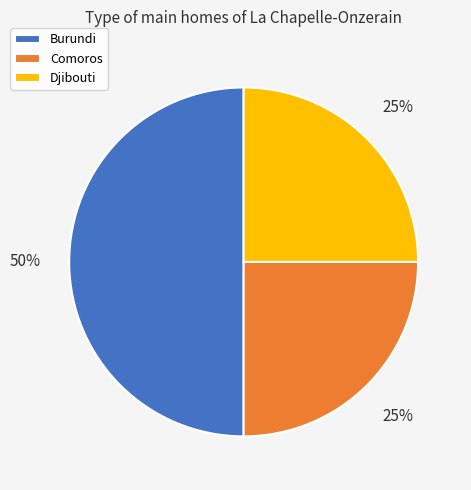

What percentage is the Djibouti slice, to the nearest percent?

25%